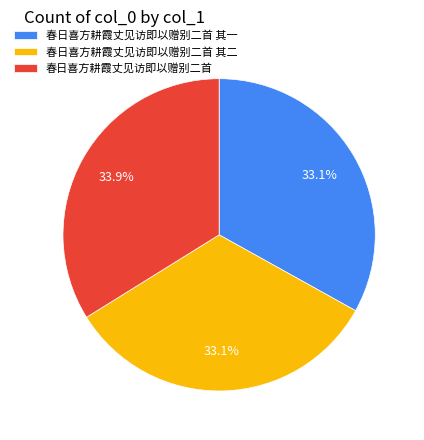

Approximately how many times larger is the value at 春日喜方耕霞丈见访即以赠别二首 其二 compared to 春日喜方耕霞丈见访即以赠别二首?

1.0